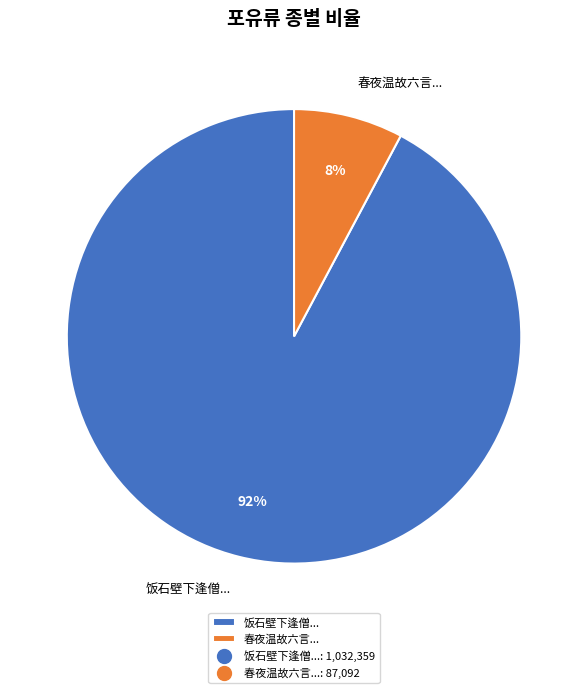

Rank the categories by value from lowest to highest.

春夜温故六言..., 饭石壁下逢僧...